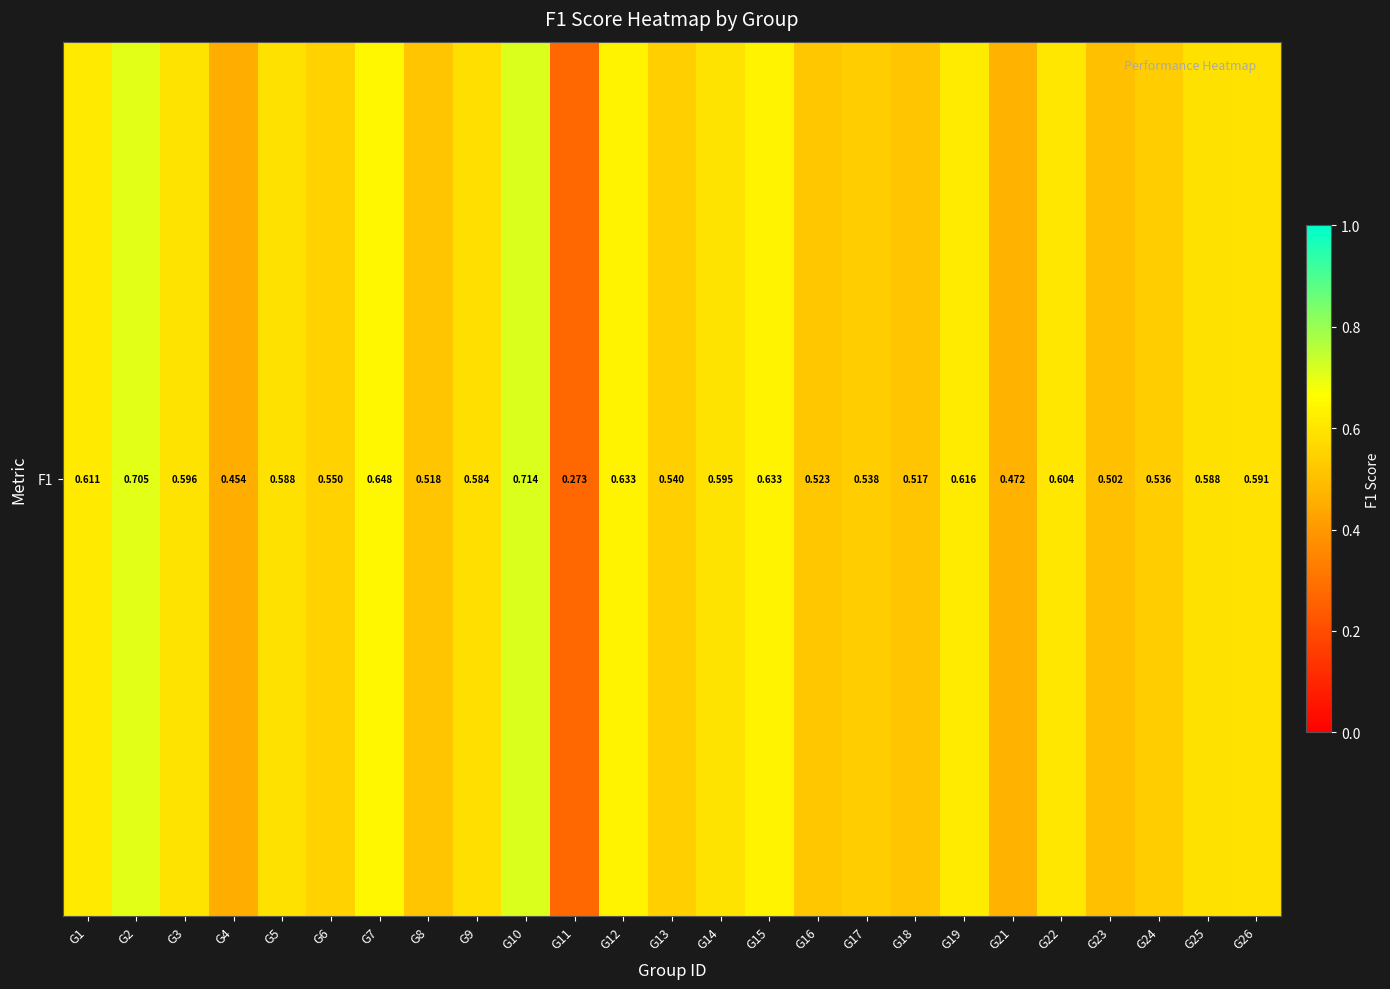

What is the greatest value displayed?

0.7